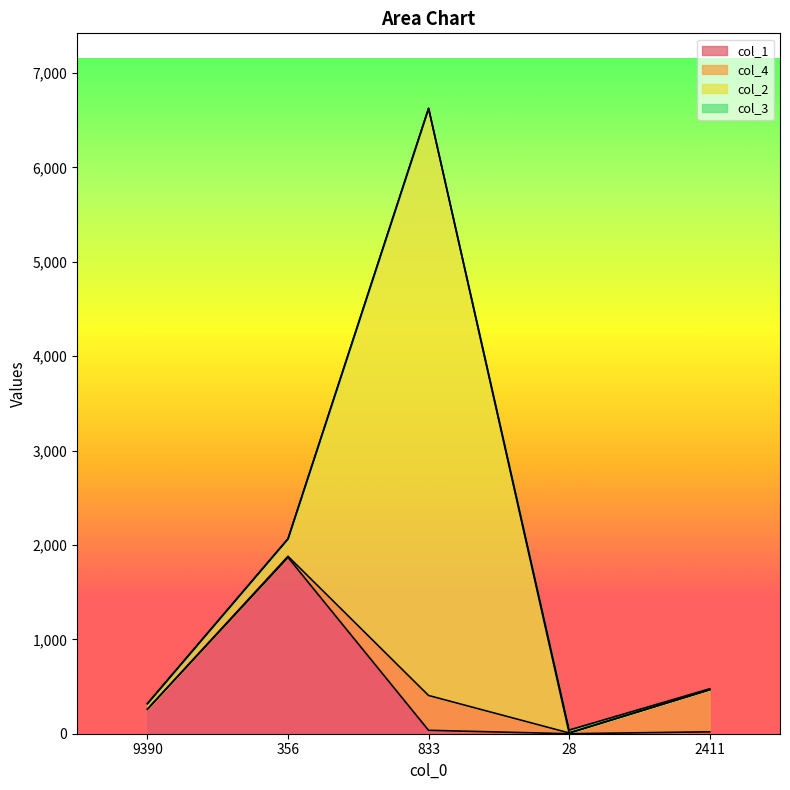

Where do col_3 and col_4 first cross each other?

833 and 28